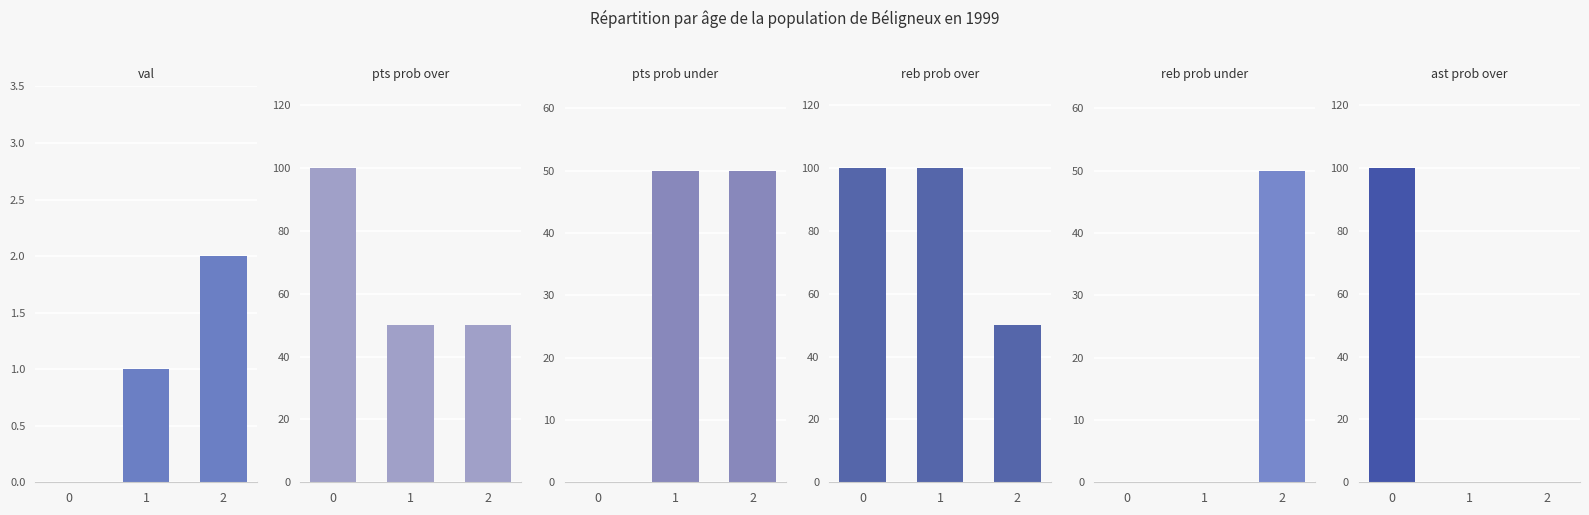

Reading right to left, transcribe all the data shown in this chart.

val: 2=2	1=1	0=0
pts prob over: 2=50	1=50	0=100
pts prob under: 2=50	1=50	0=0
reb prob over: 2=50	1=100	0=100
reb prob under: 2=50	1=0	0=0
ast prob over: 2=0	1=0	0=100